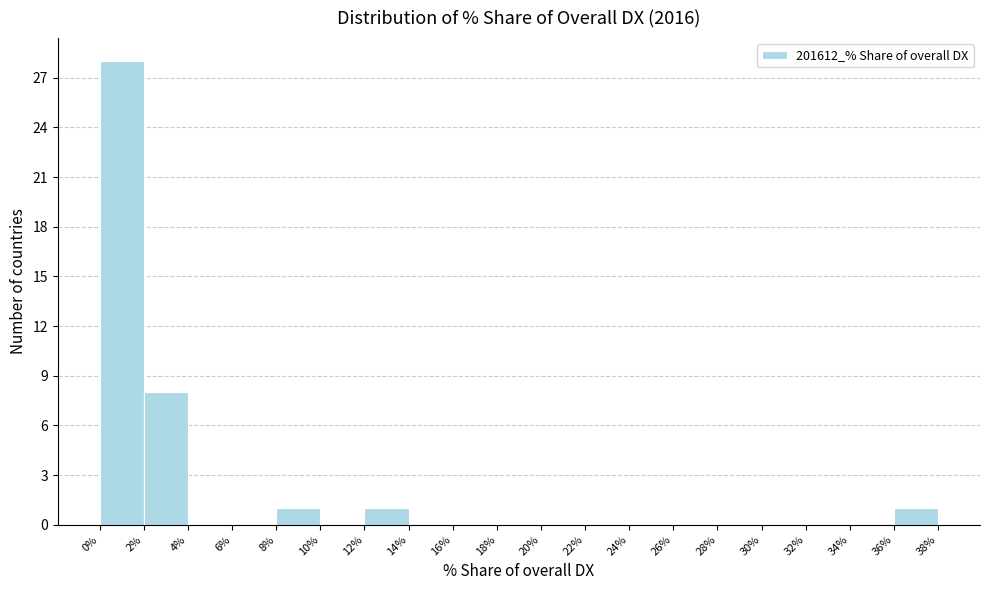

Which range on the x-axis has the tallest bar?

0% to 2%